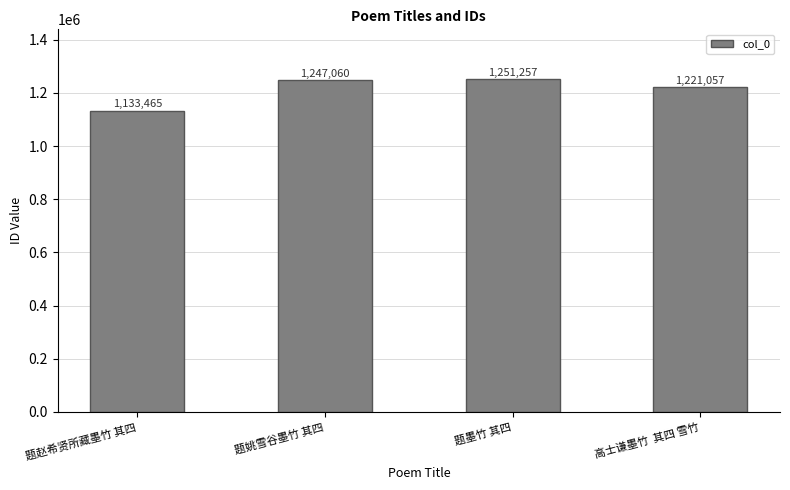

Rank the categories by value from lowest to highest.

题赵希贤所藏墨竹 其四, 高士谦墨竹  其四 雪竹, 题姚雪谷墨竹 其四, 题墨竹 其四